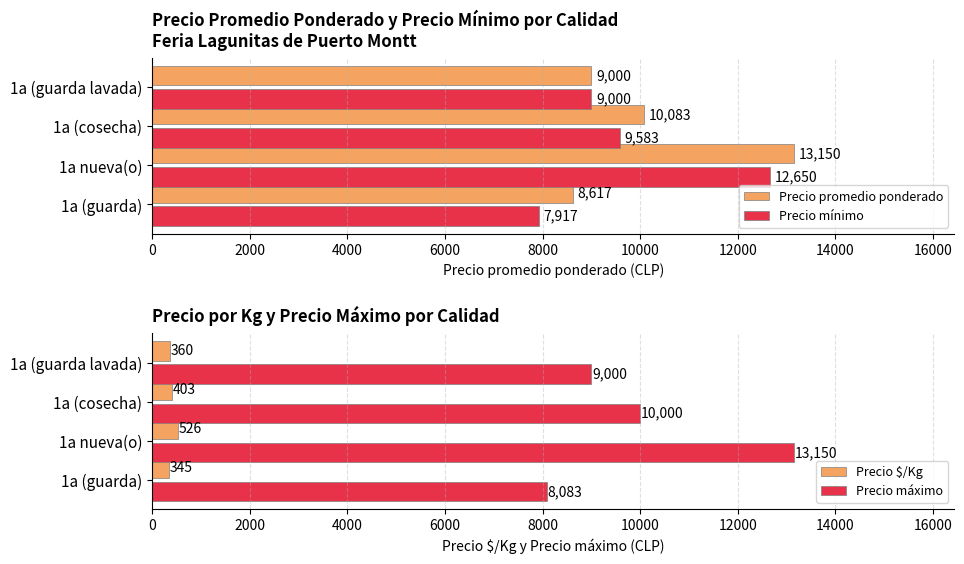

How many categories are shown in the chart?

4